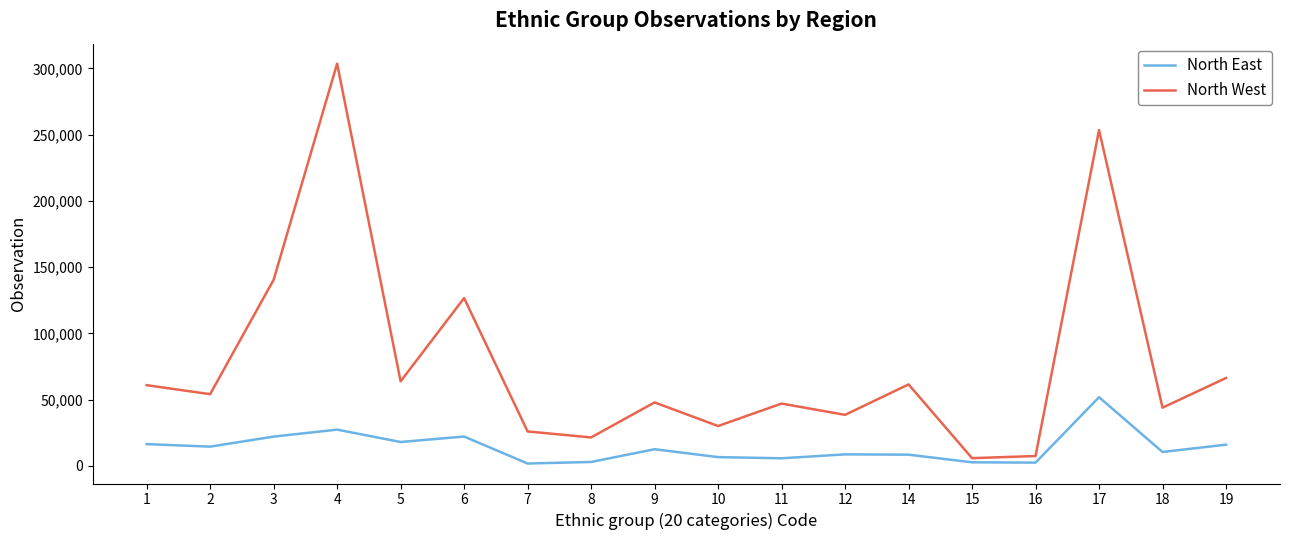

At which label is North West closest to 154676?

3